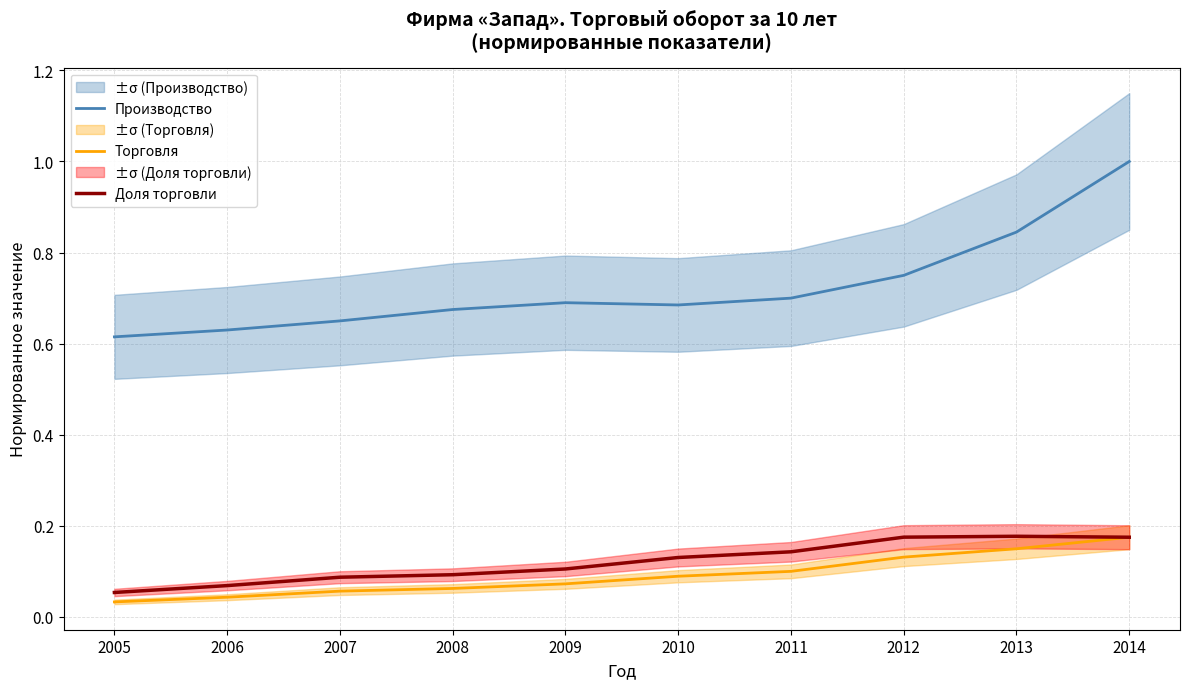

At which label does Производство reach its peak?

2014